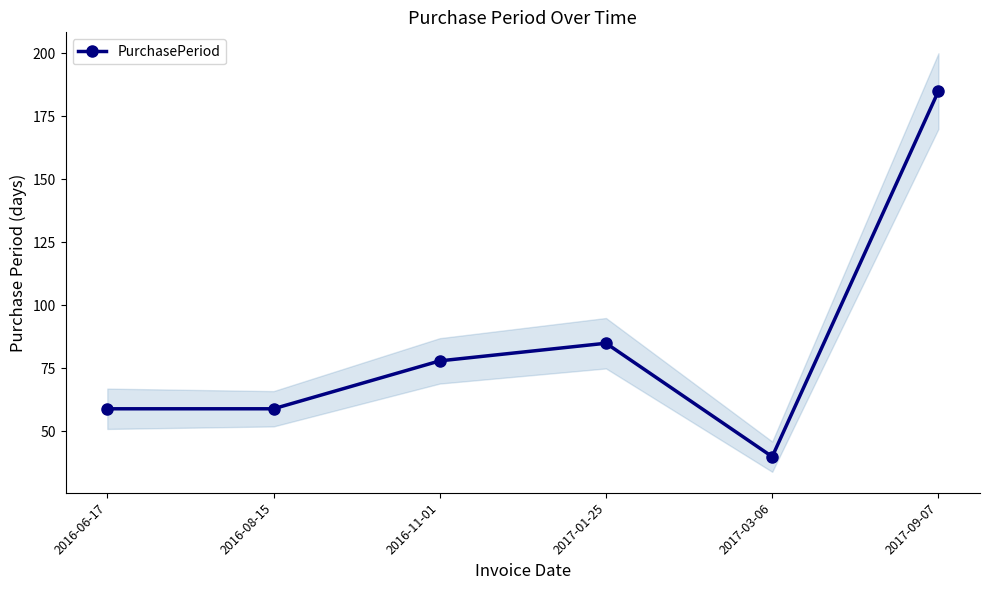

Rank the categories by value from highest to lowest.

2017-09-07, 2017-01-25, 2016-11-01, 2016-06-17, 2016-08-15, 2017-03-06